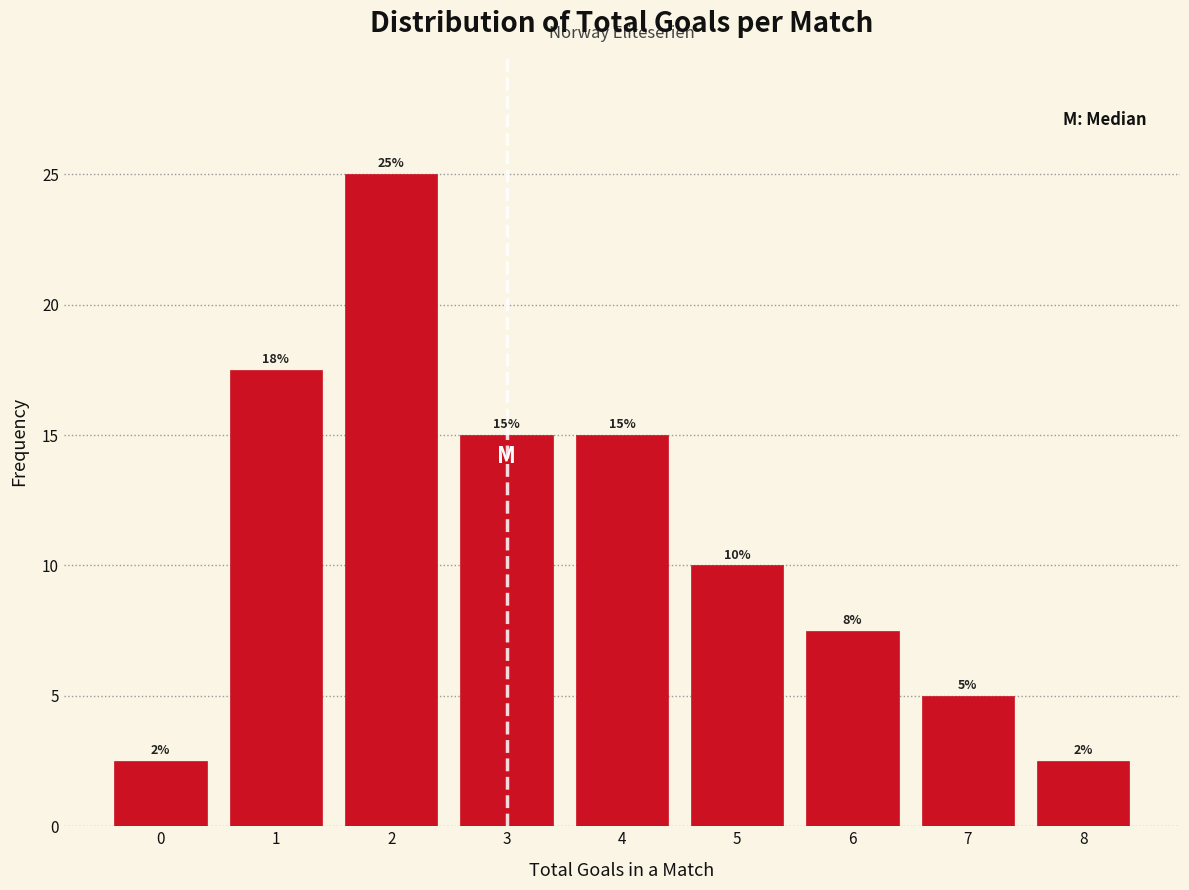

What is the value of the 9th bar from the left?

2.5